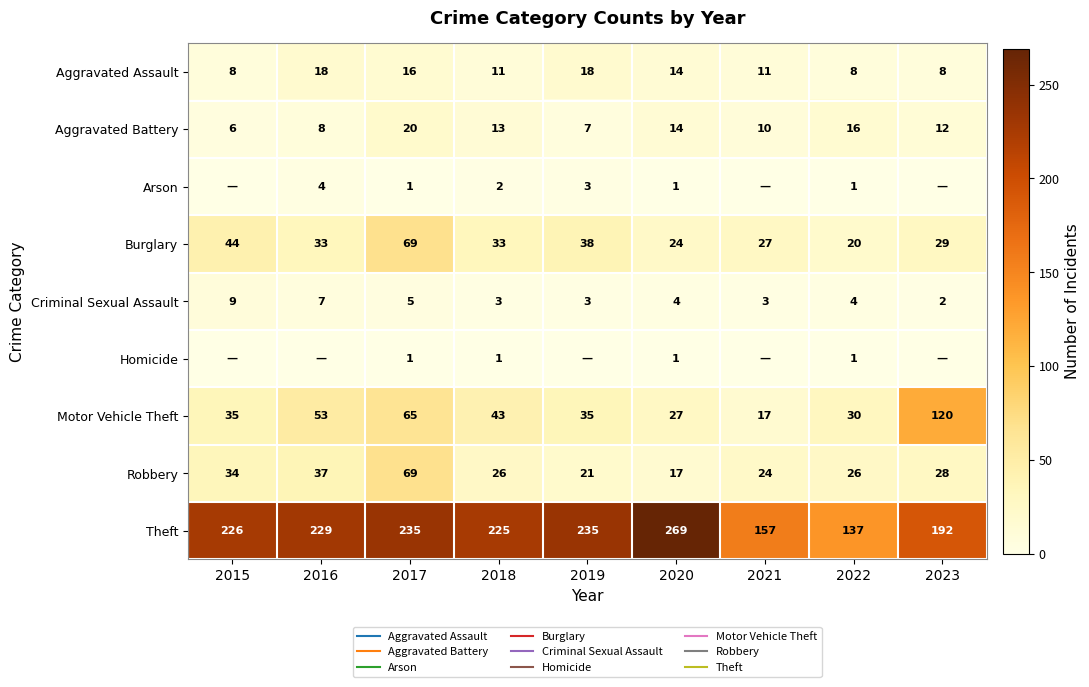

List the labels in order of Motor Vehicle Theft value, smallest first.

2021, 2020, 2022, 2015, 2019, 2018, 2016, 2017, 2023